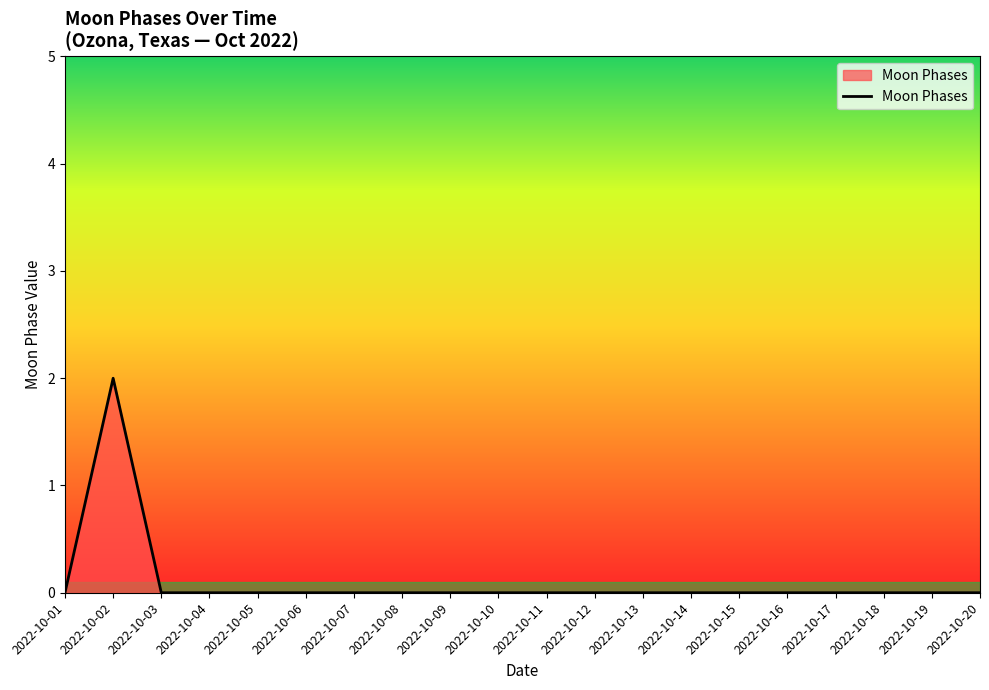

The value at 2022-10-19 is 0. True or false?

True